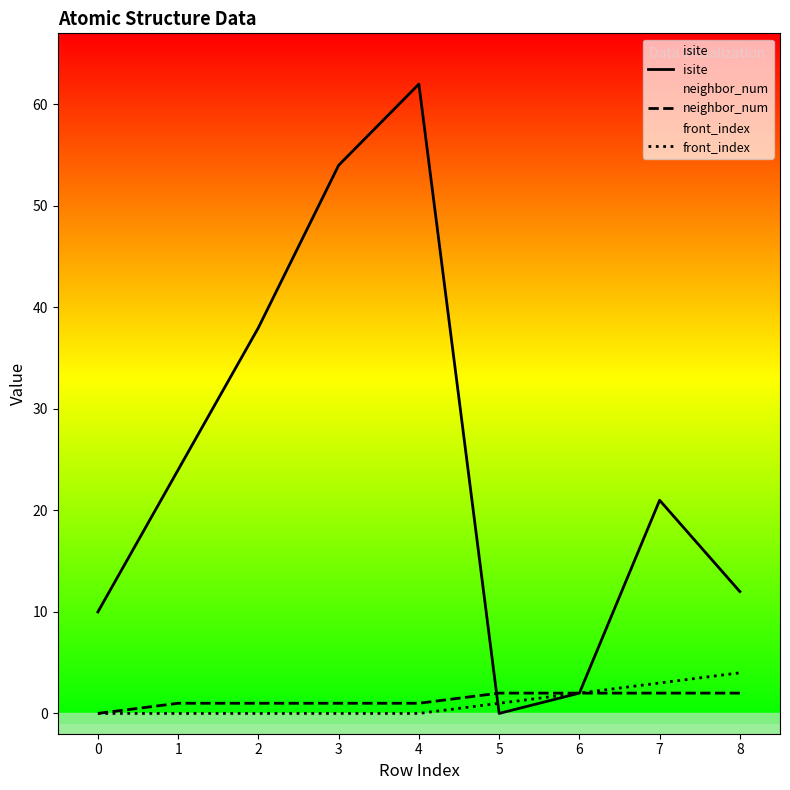

What is the difference between the maximum and second lowest values in the front_index series?

4